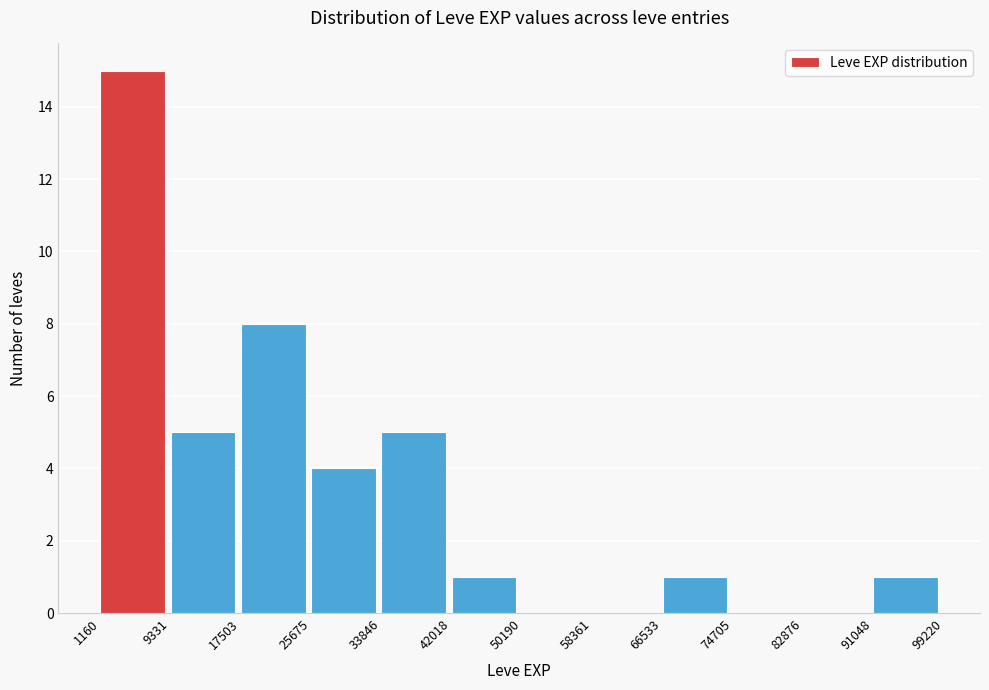

How tall is the bar that spans 9331 to 17503 on the x-axis? The values are not printed on the chart, so give them approximately, as read against the axis.

5